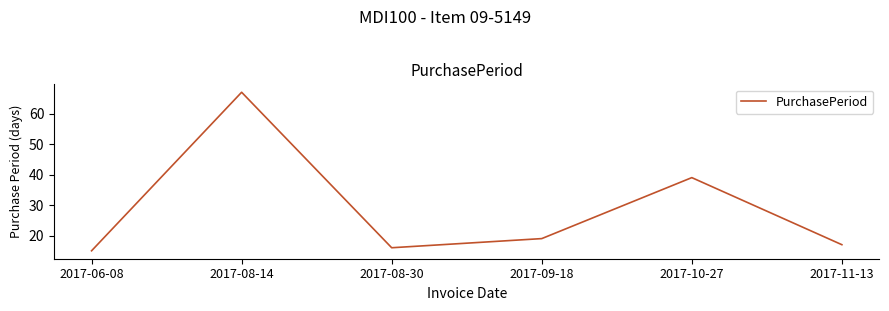

List the labels in order of value, largest first.

2017-08-14, 2017-10-27, 2017-09-18, 2017-11-13, 2017-08-30, 2017-06-08